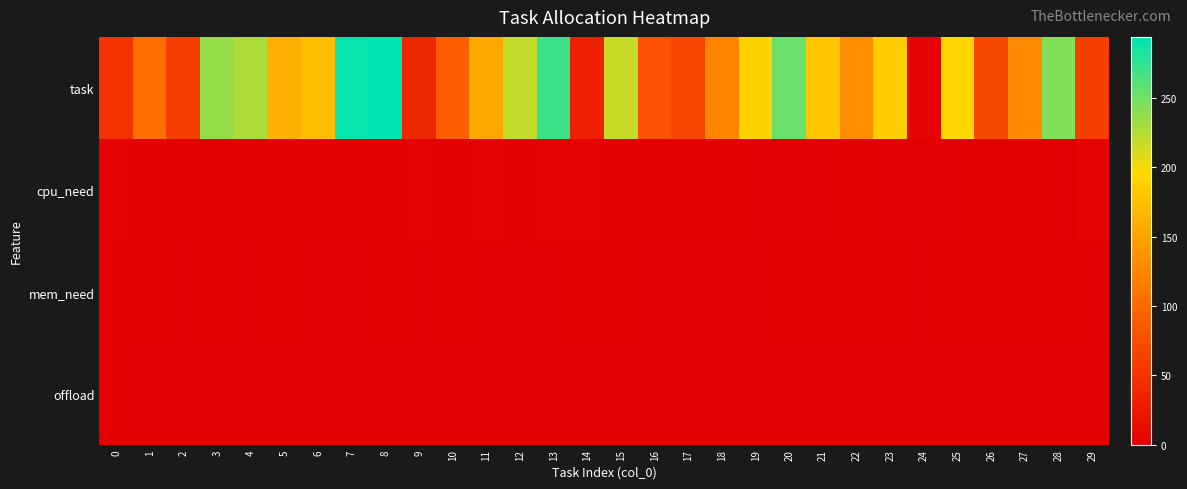

Which has a higher value, 18 or 10?

18